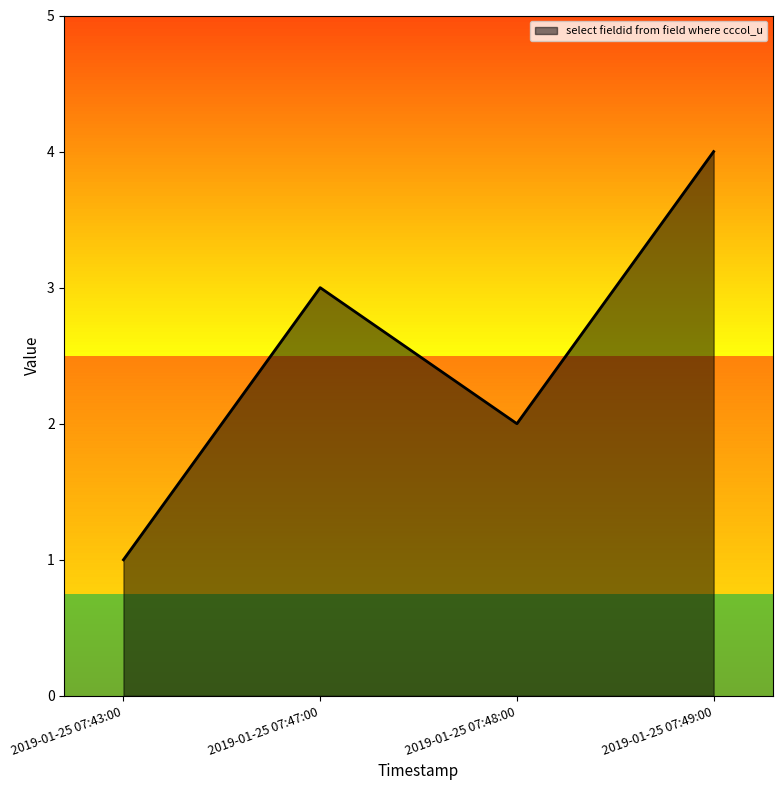

Reading left to right, what are all the values shown in this chart?

2019-01-25 07:43:00=1	2019-01-25 07:47:00=3	2019-01-25 07:48:00=2	2019-01-25 07:49:00=4